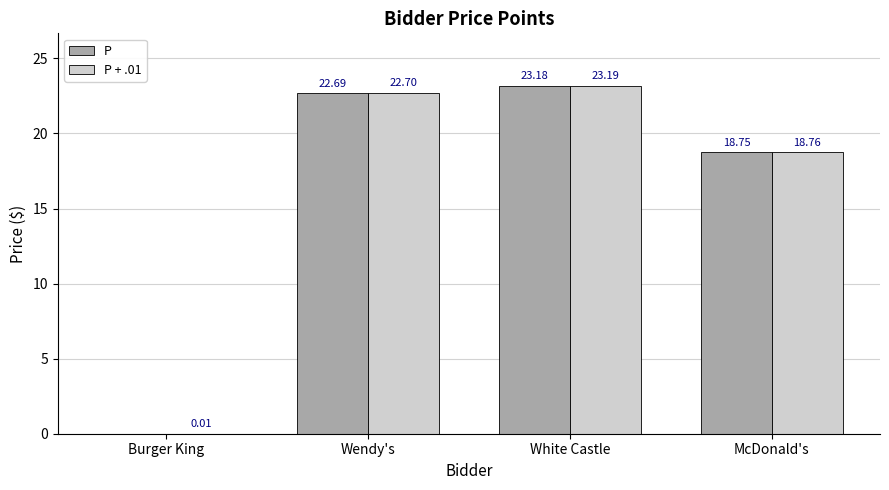

What is the sum of all P + .01 values?

64.7